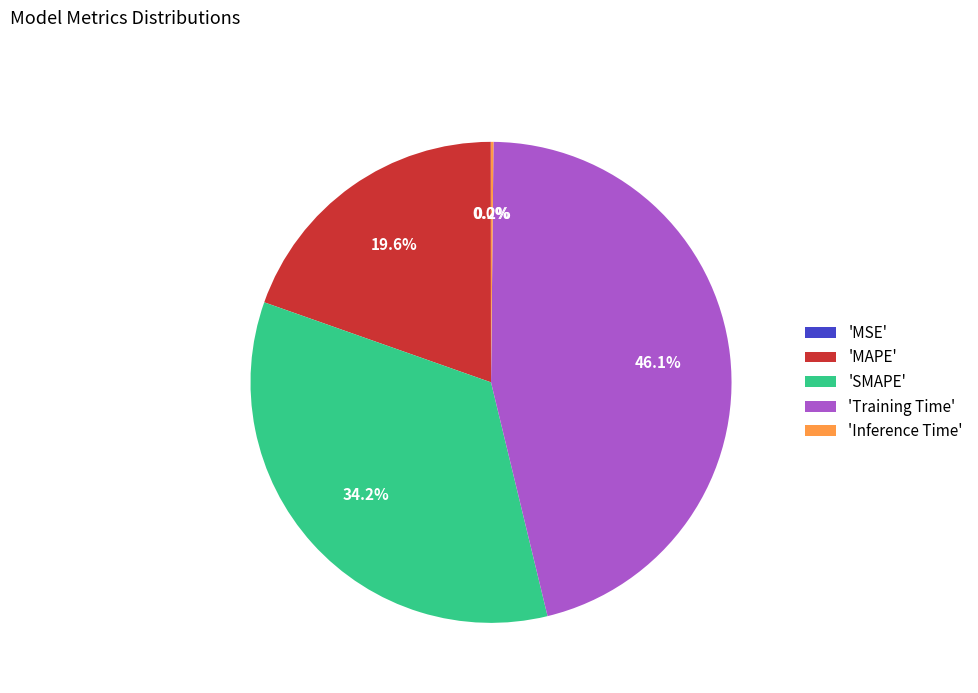

What percentage is NOT represented by 'SMAPE'?

65.8%